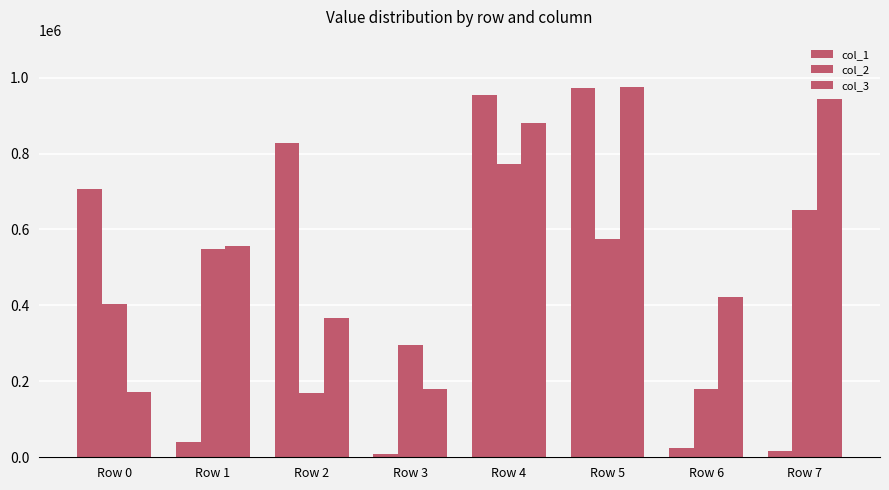

Does the chart contain any negative values?

No